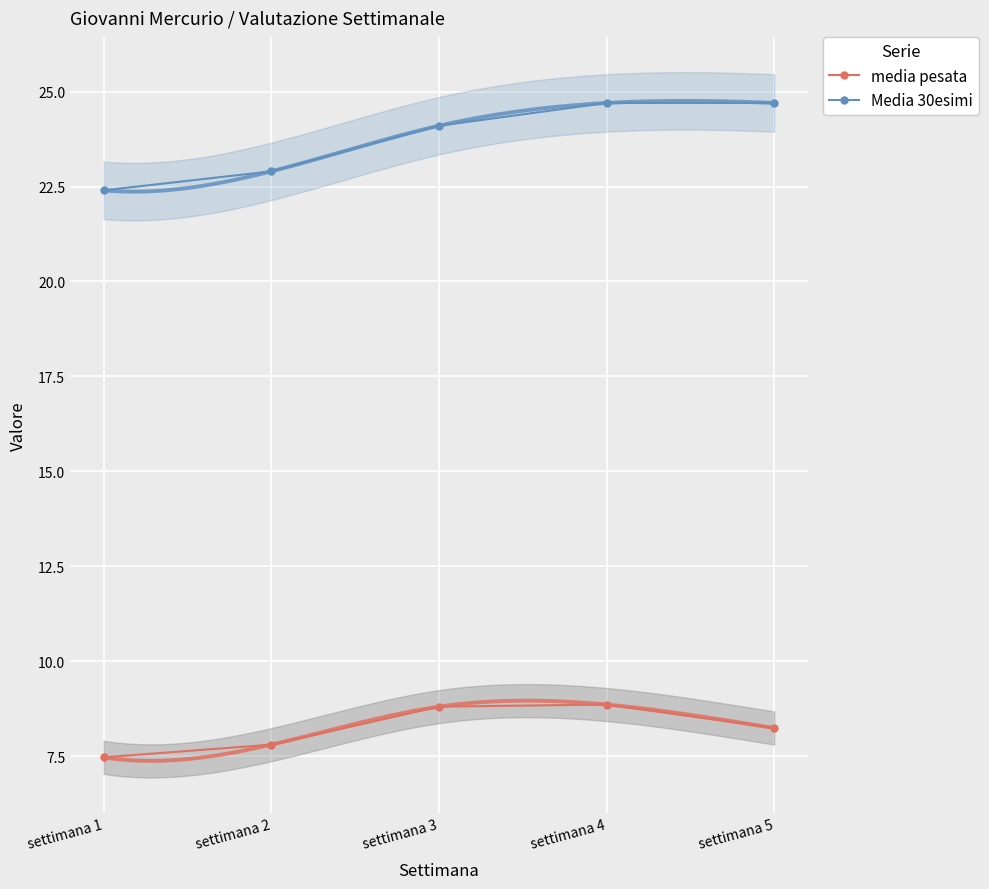

True or false: media pesata and Media 30esimi cross at least once.

False